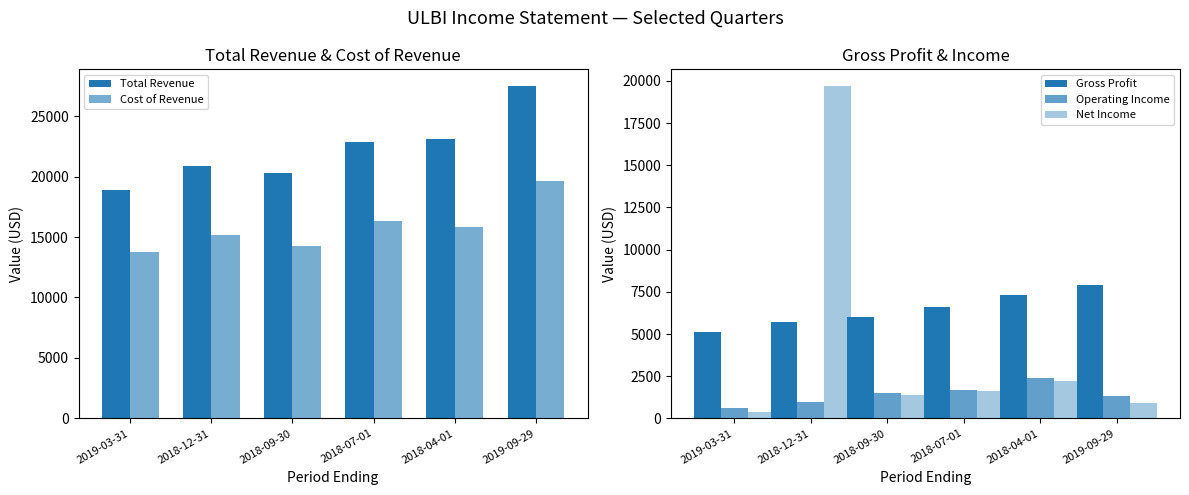

What is the highest value of the Gross Profit series?

7900